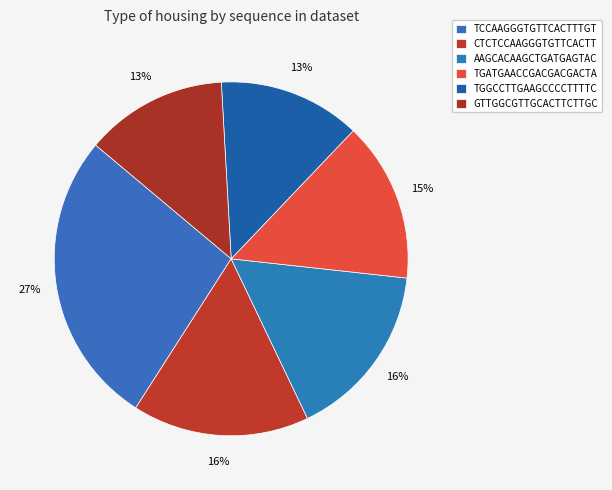

Is there a majority slice in this chart?

No